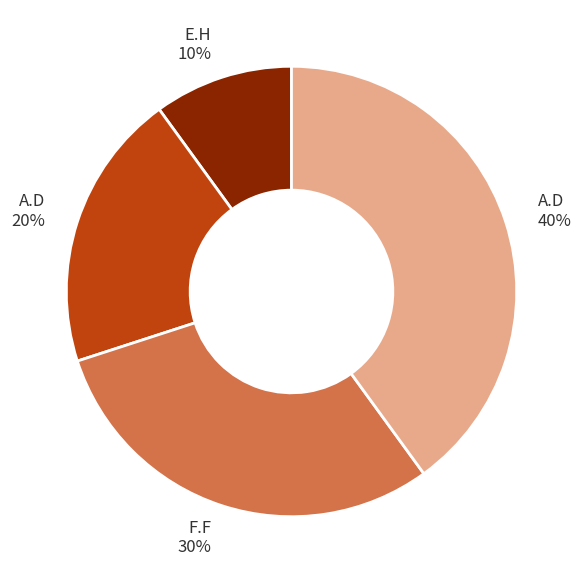

To the nearest percent, what is the average slice percentage?

25%